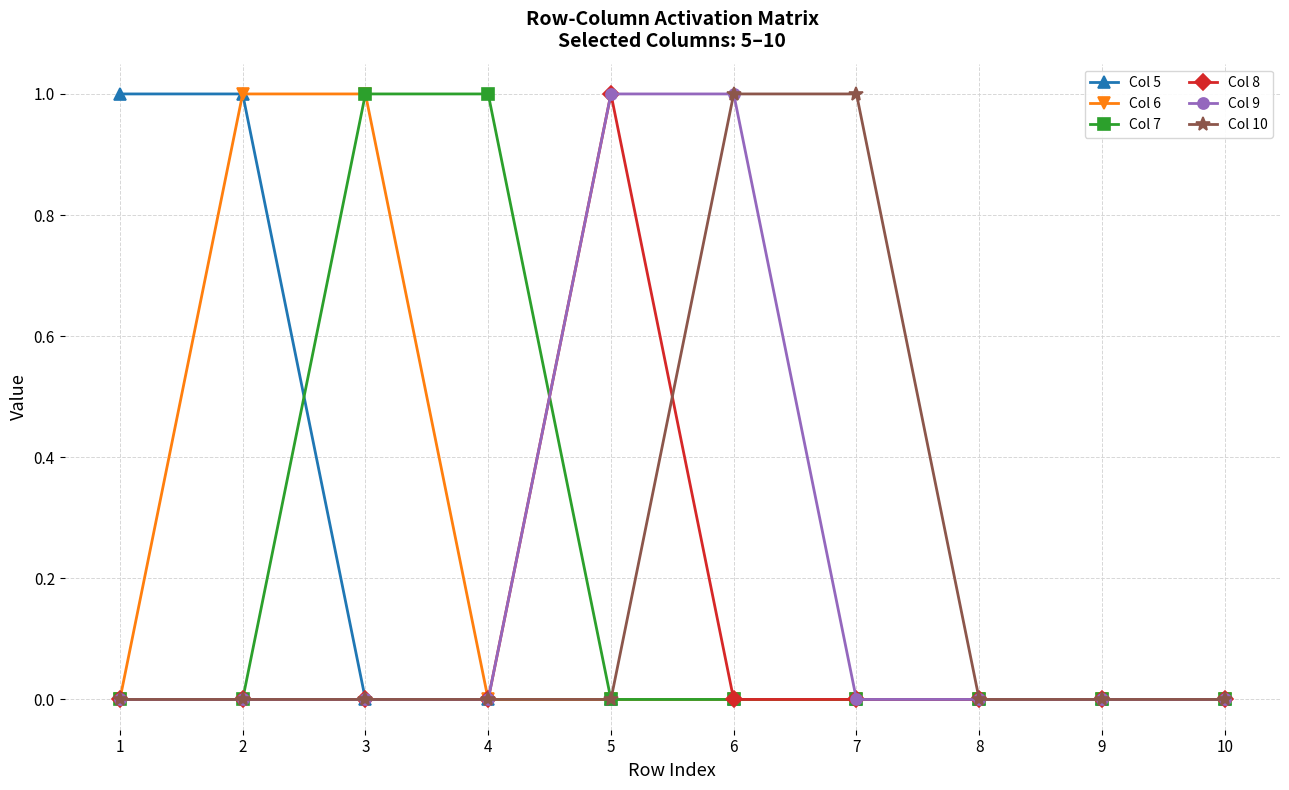

The value of Col 7 at 7 is 0. True or false?

True